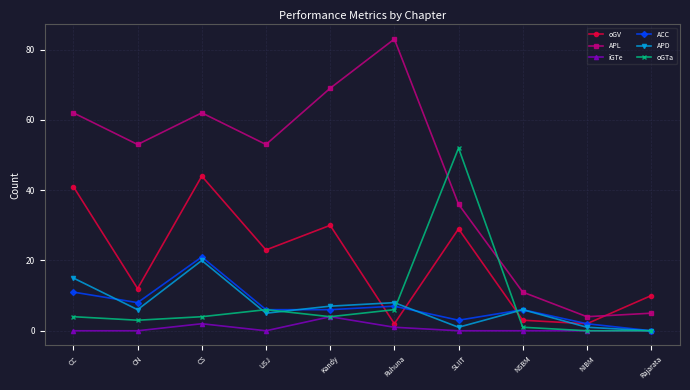

Reading right to left, what are all the values shown in this chart?

oGV: 10	2	3	29	2	30	23	44	12	41
APL: 5	4	11	36	83	69	53	62	53	62
iGTe: 0	0	0	0	1	4	0	2	0	0
ACC: 0	2	6	3	7	6	6	21	8	11
APD: 0	1	6	1	8	7	5	20	6	15
oGTa: 0	0	1	52	6	4	6	4	3	4